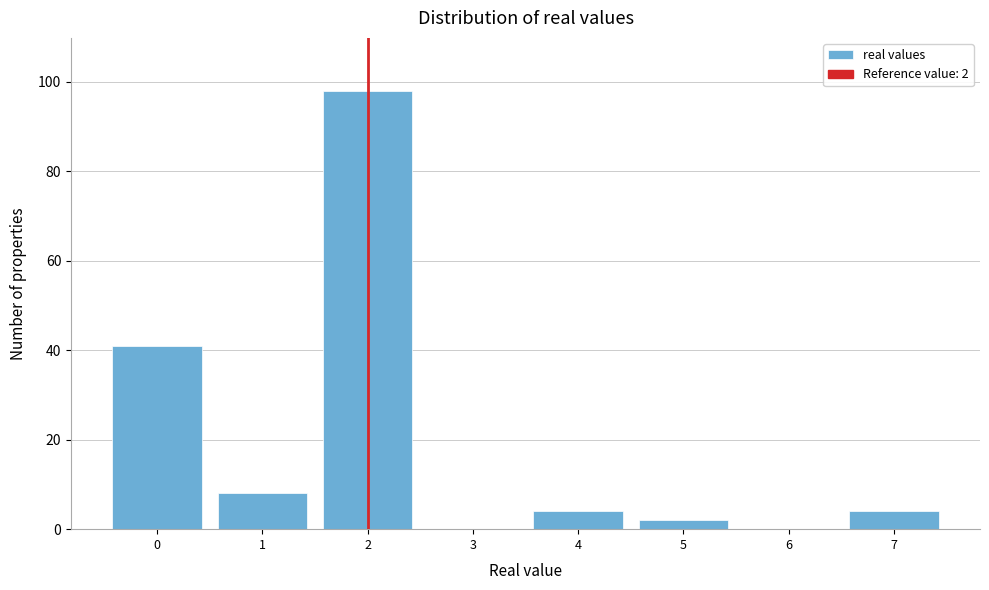

Reading right to left, list all the values displayed in this chart.

7=4	6=0	5=2	4=4	3=0	2=98	1=8	0=41